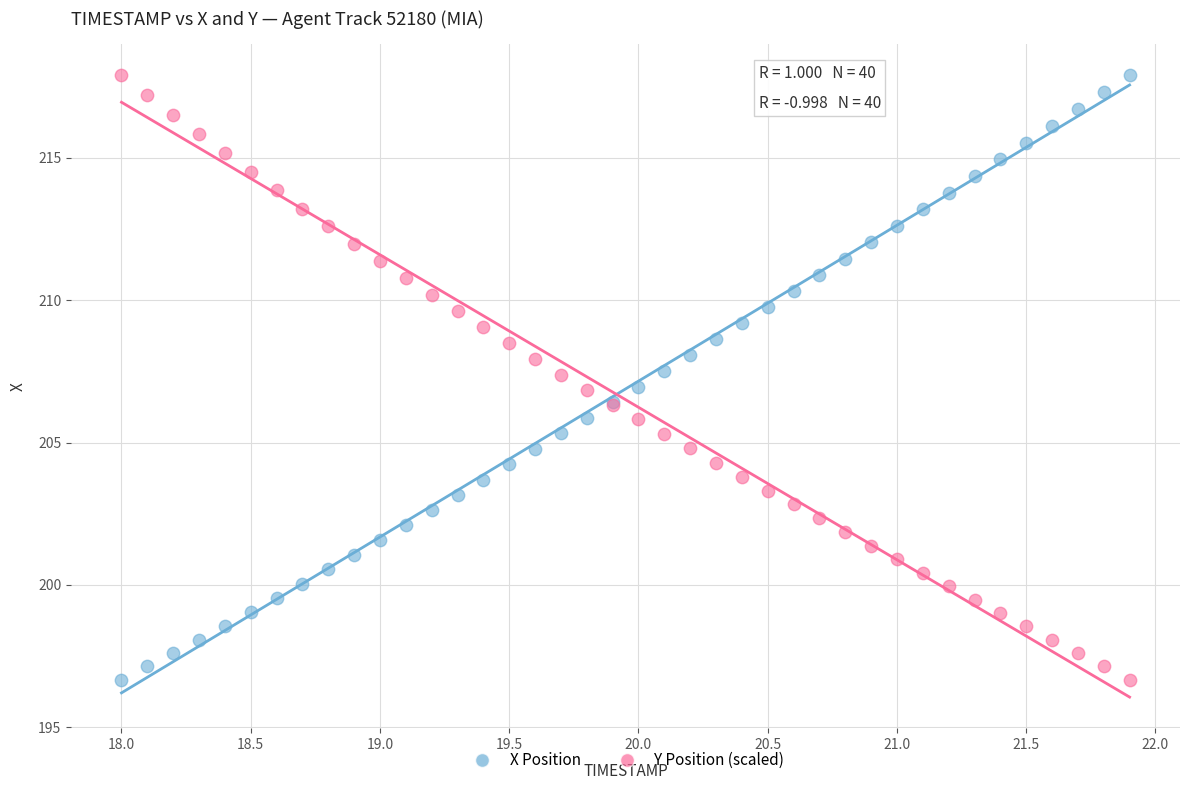

What is the X range (max minus min) for the scatter plot?

3.9